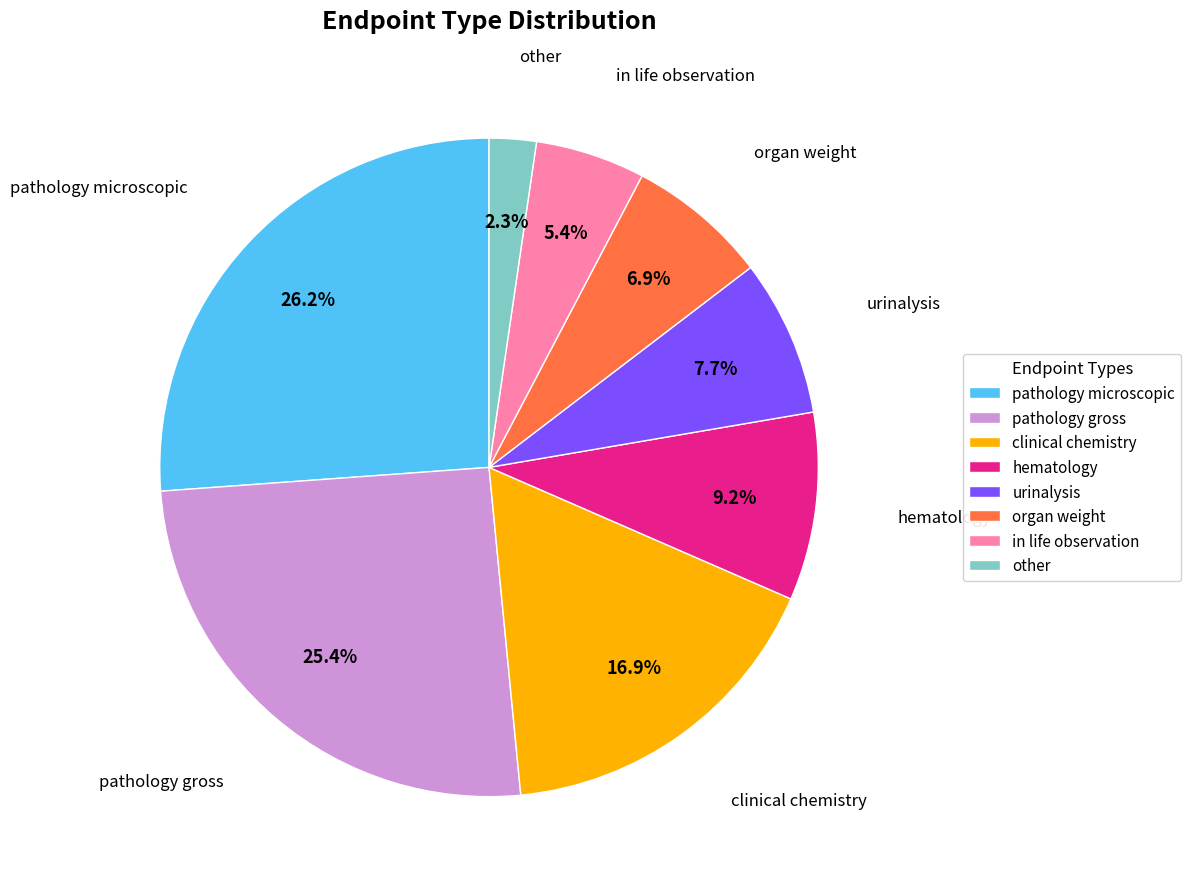

Does other represent more than half of the total?

No